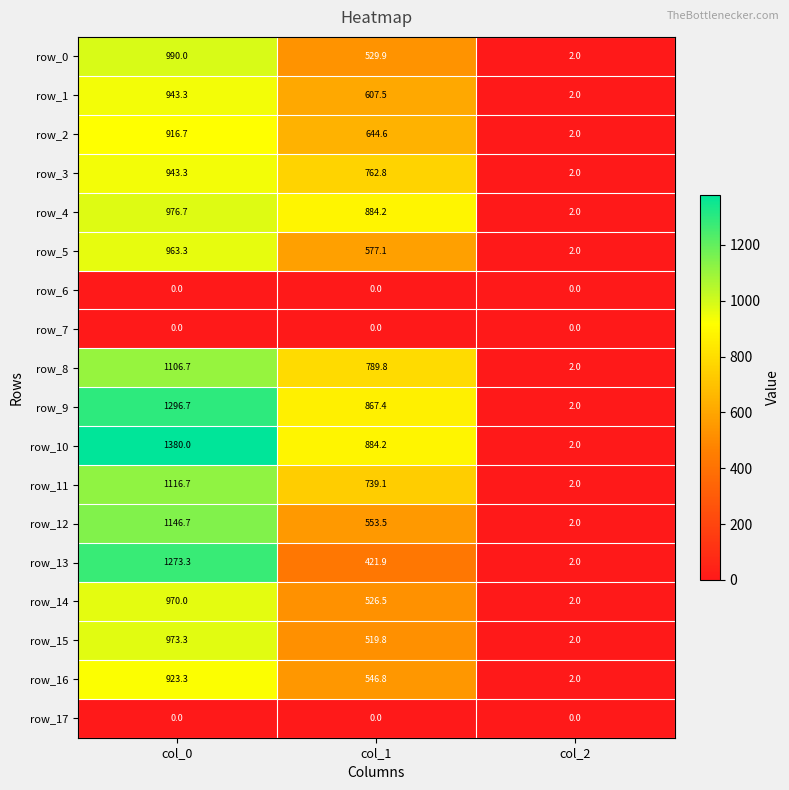

How many categories are shown in the chart?

3